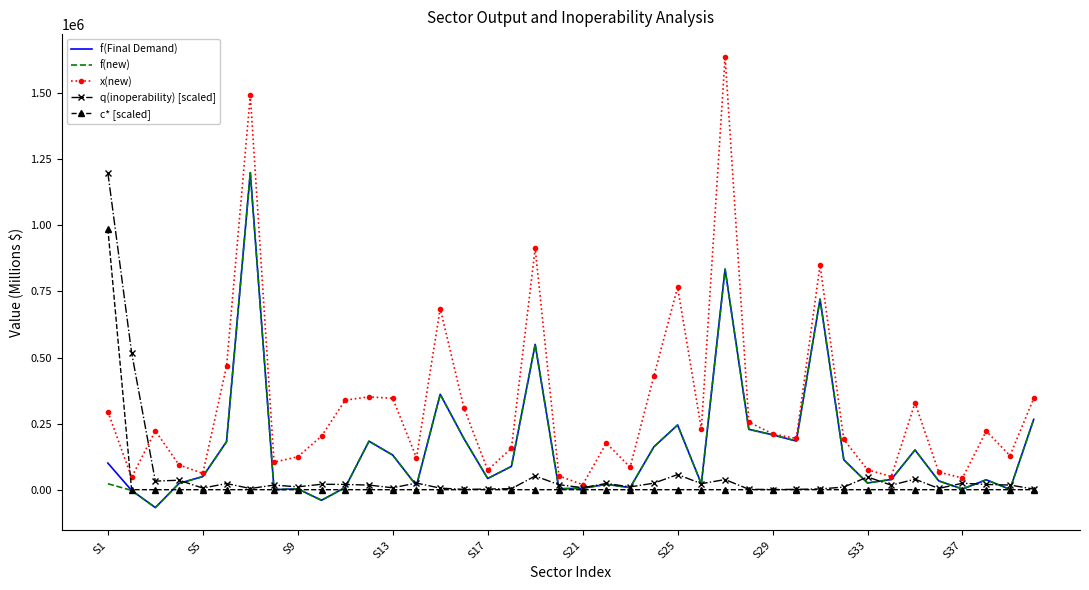

Which series has the widest spread of values?

x(new)